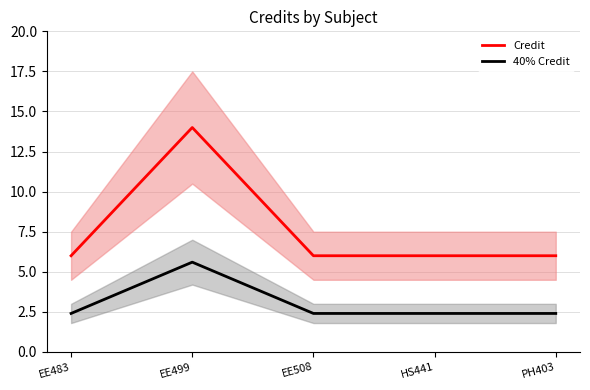

Rank the series by their average value, from highest to lowest.

Credit, 40% Credit